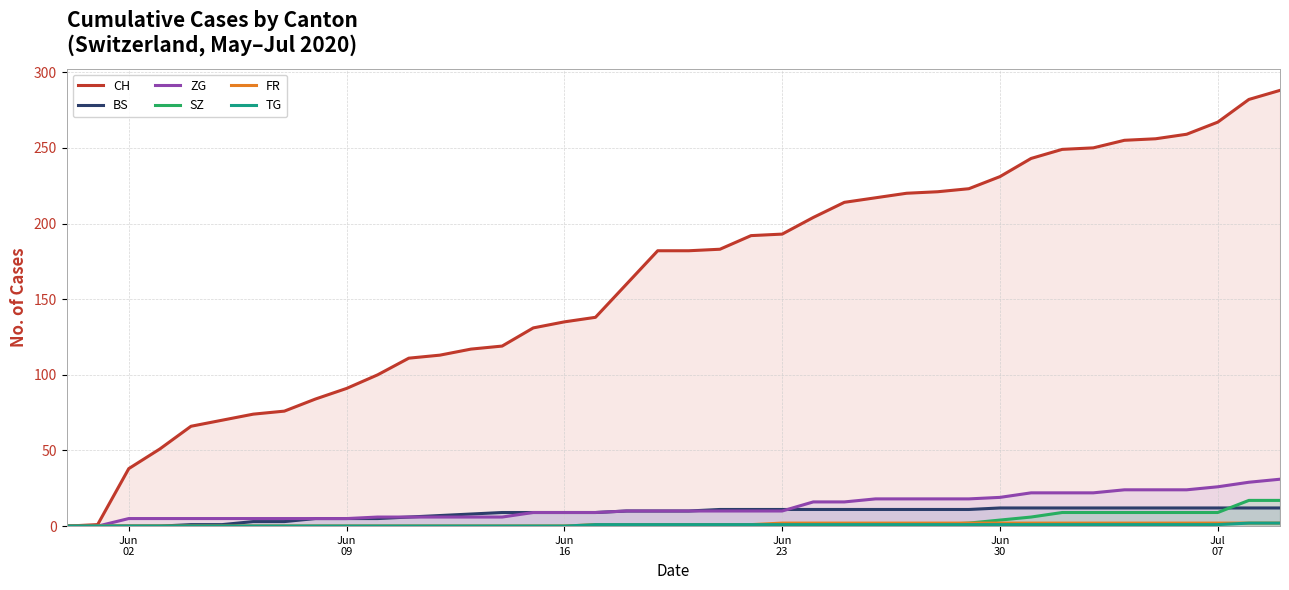

Which series has the widest spread of values?

CH